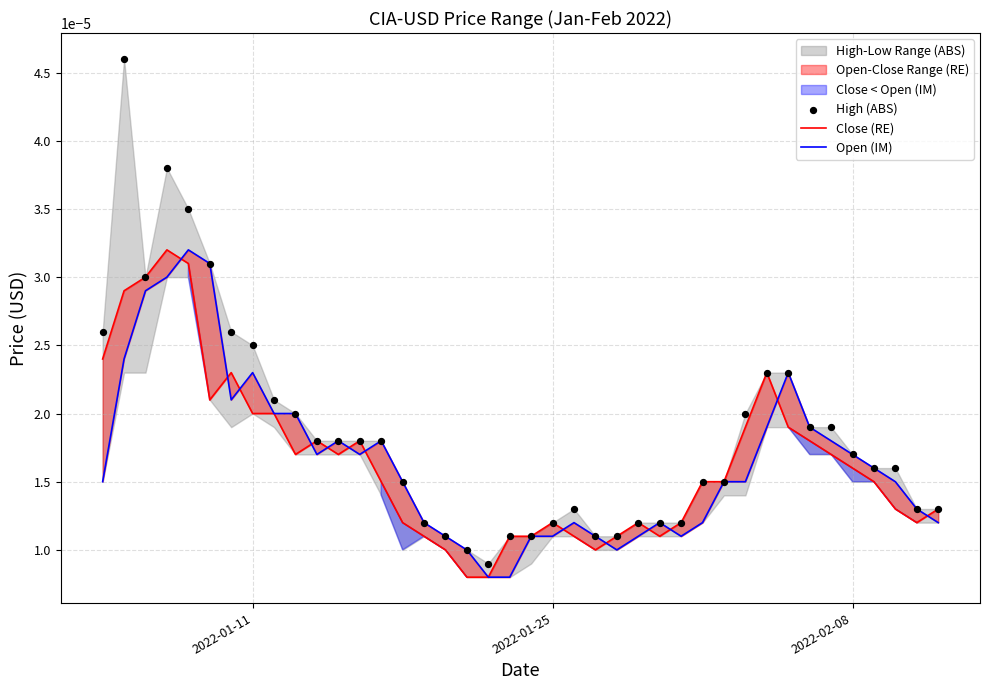

Which series reaches the minimum Y coordinate?

Close (RE)